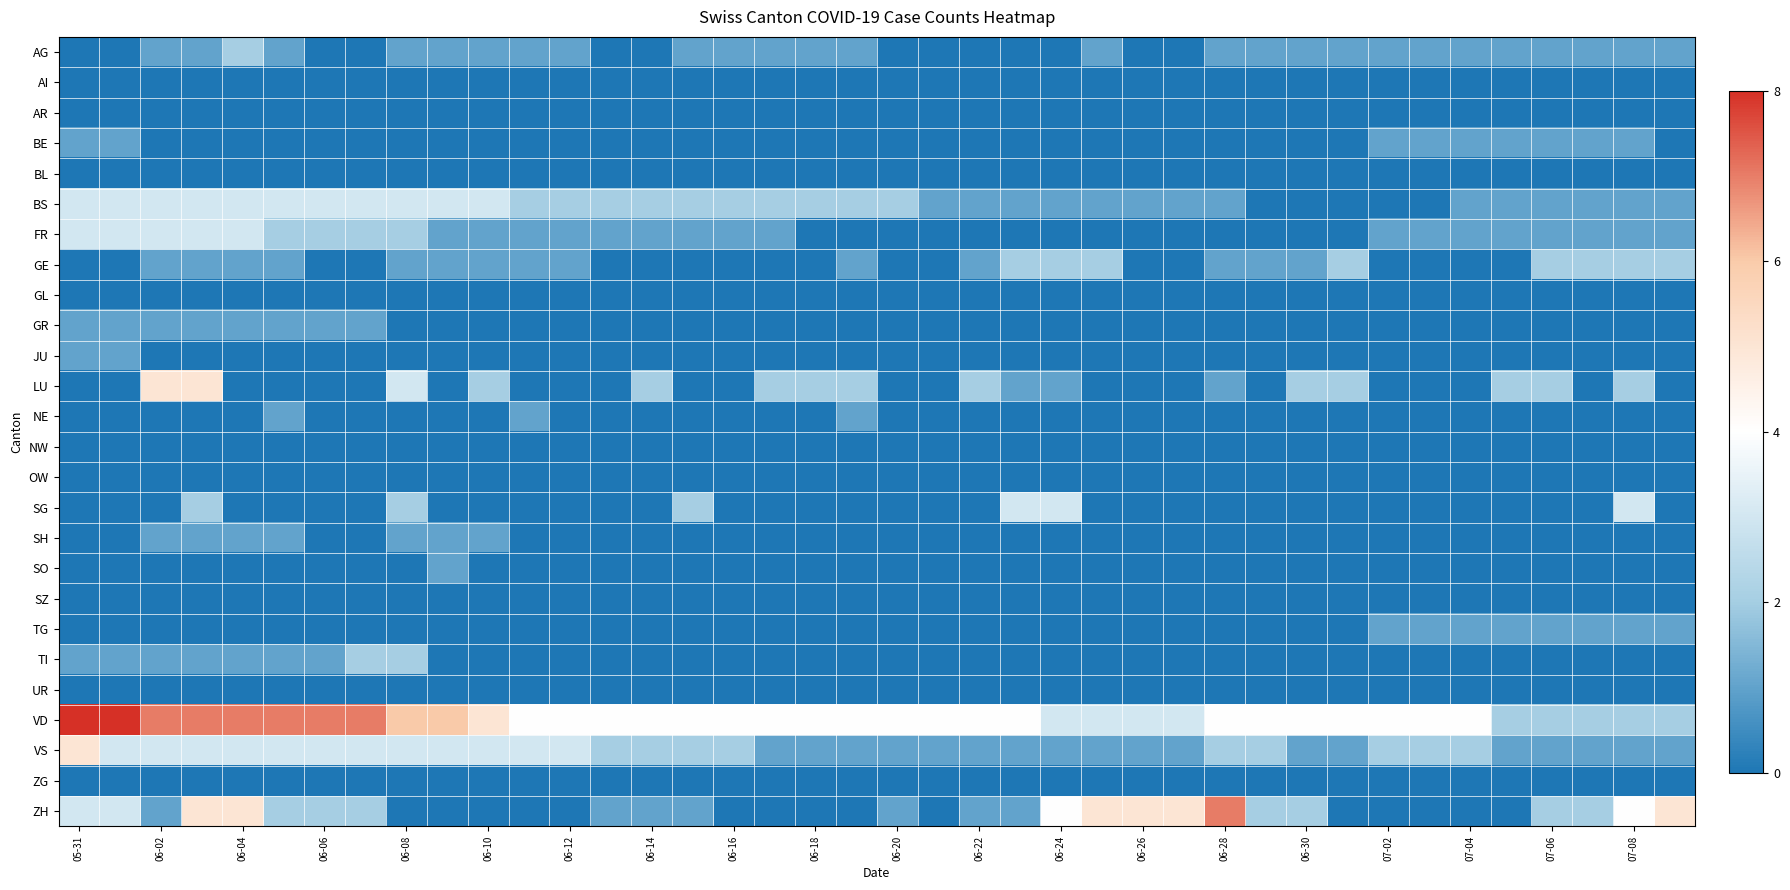

At how many categories does at least one series exceed 3?

37